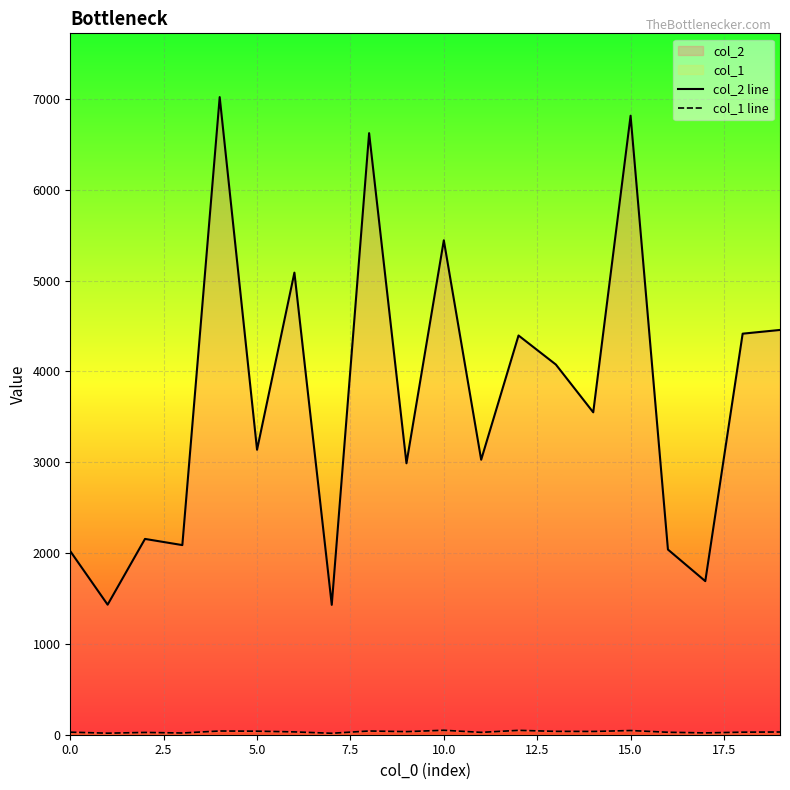

At which label is col_2 line closest to 4225?

13